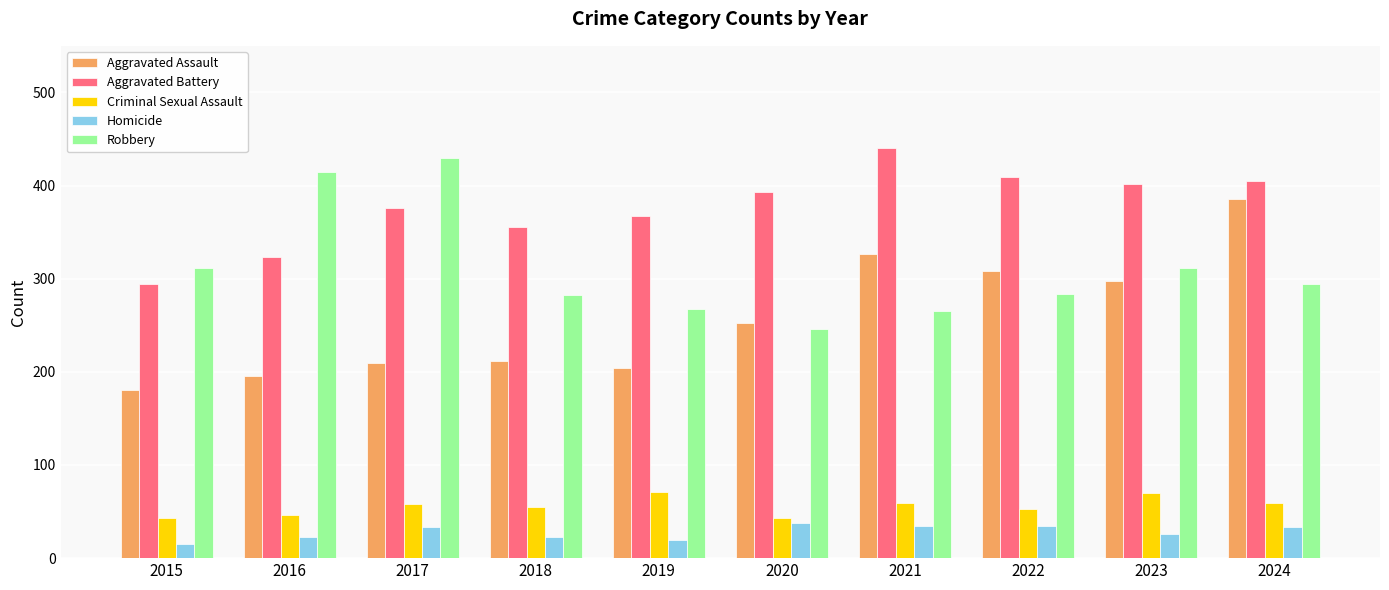

List the series in order of their peak value, lowest first.

Homicide, Criminal Sexual Assault, Aggravated Assault, Robbery, Aggravated Battery